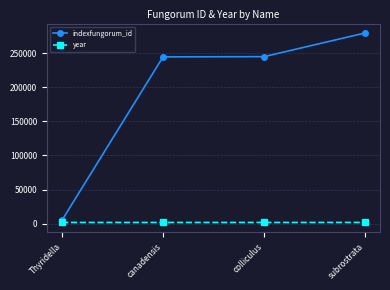

What is the maximum value for year?

1934